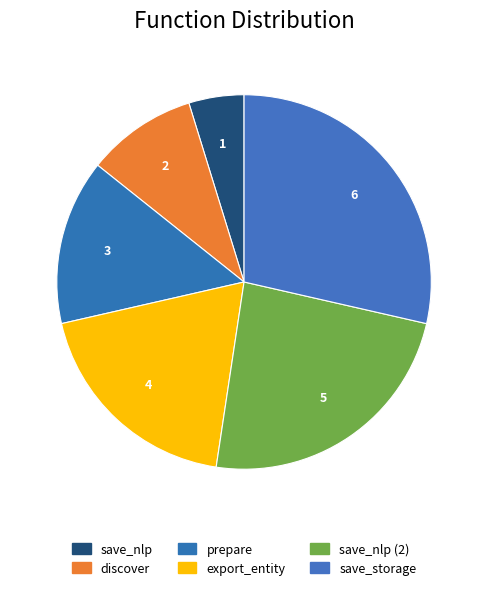

Do discover and save_nlp (2) together represent more than half of the pie?

No